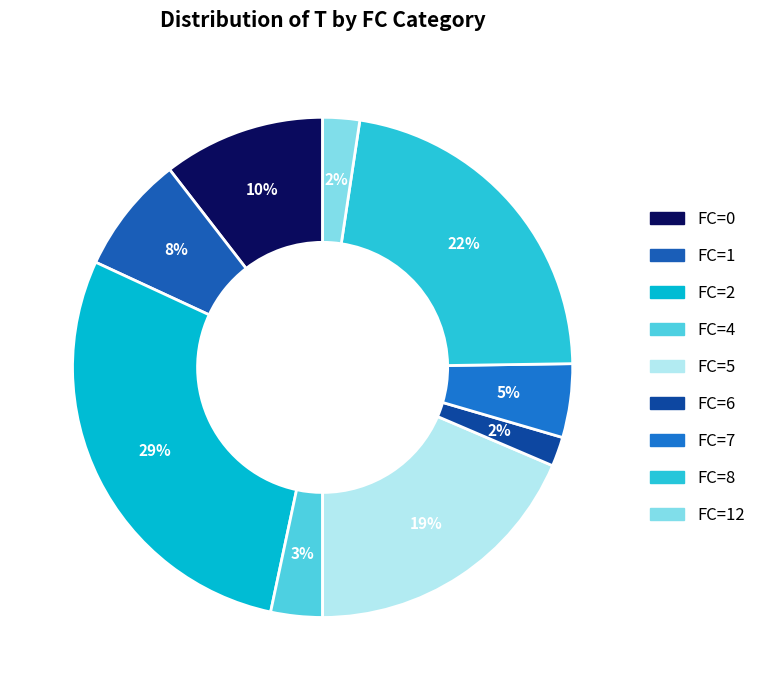

Approximately how many times larger is the value at FC=1 compared to FC=8?

0.4